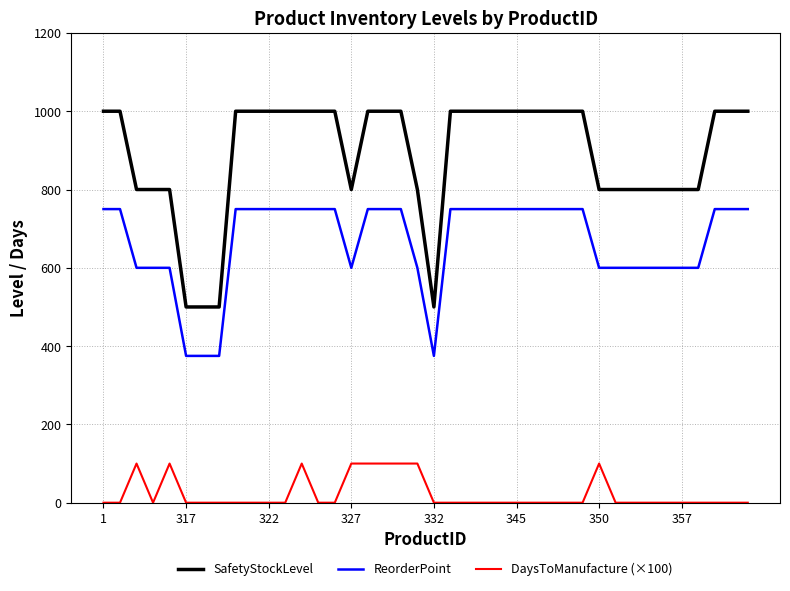

Which series has the largest range (max minus min)?

SafetyStockLevel